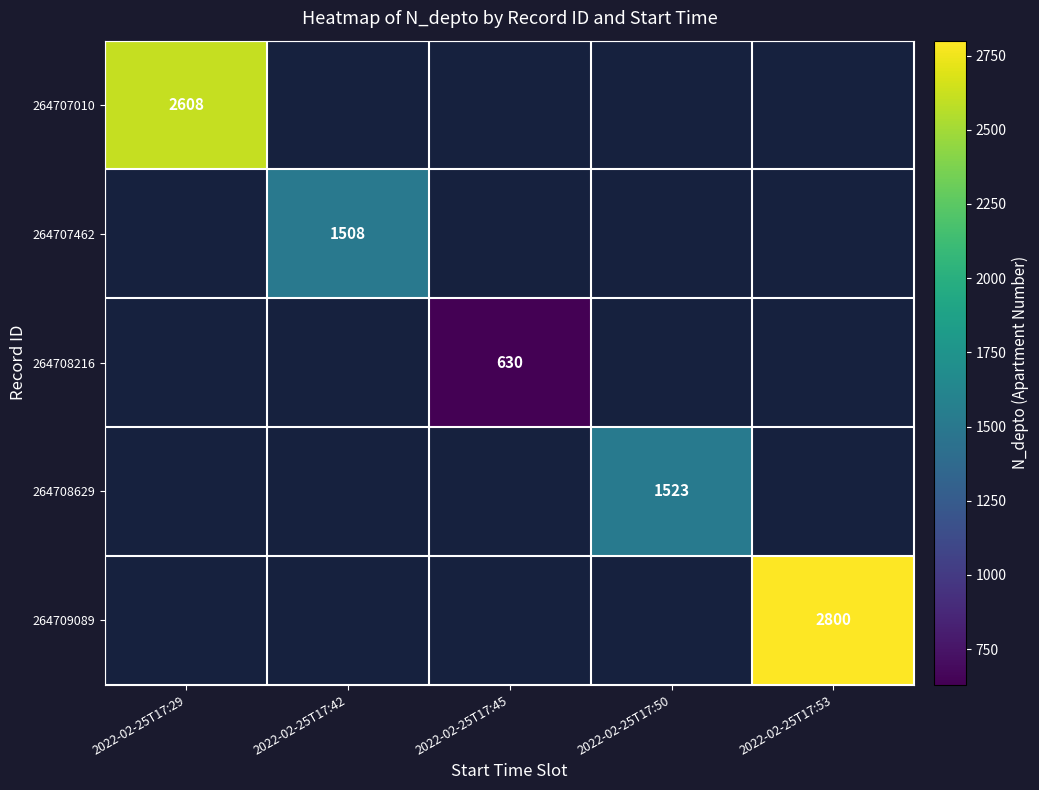

The value of 264708216 at 2022-02-25T17:45 is 630. True or false?

True